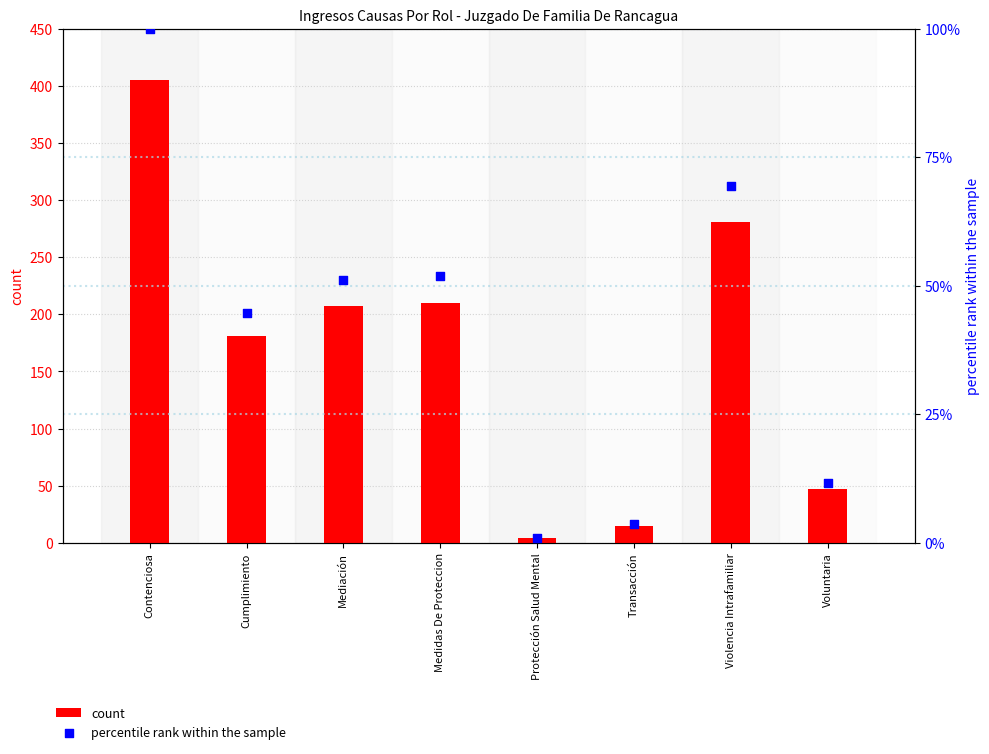

Which series has the largest total across all categories?

count